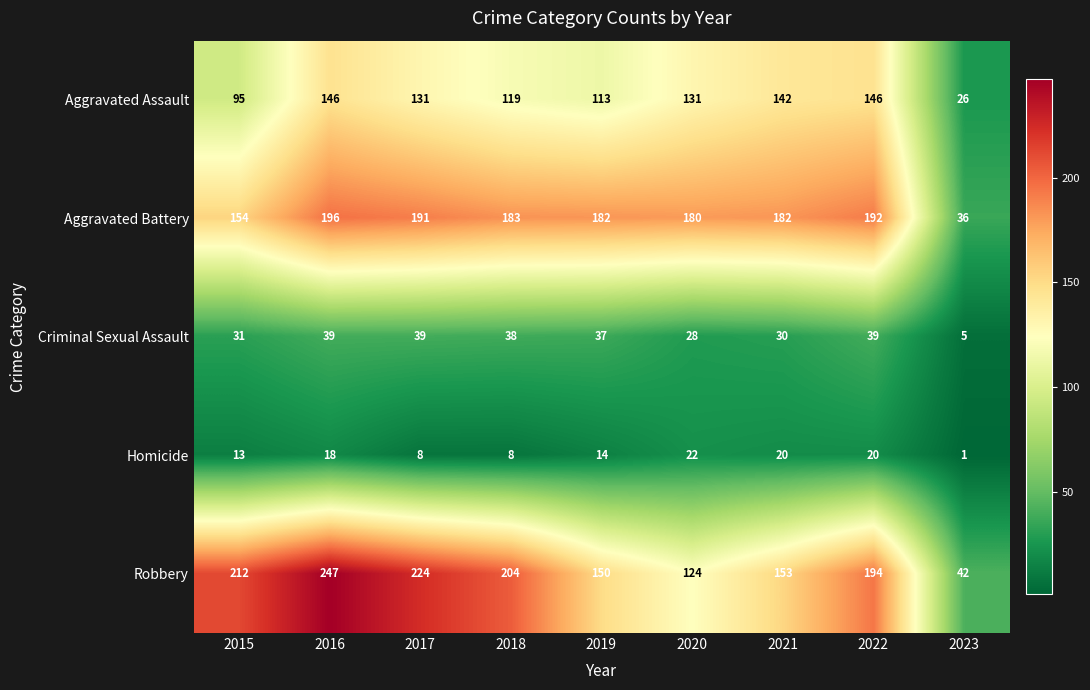

Rank the series by their maximum value, from highest to lowest.

Robbery, Aggravated Battery, Aggravated Assault, Criminal Sexual Assault, Homicide